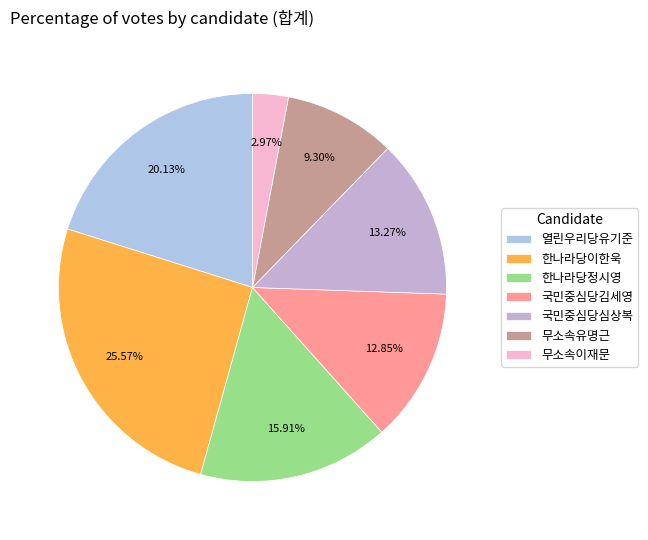

To the nearest percent, what portion does 무소속유명근 represent?

9%